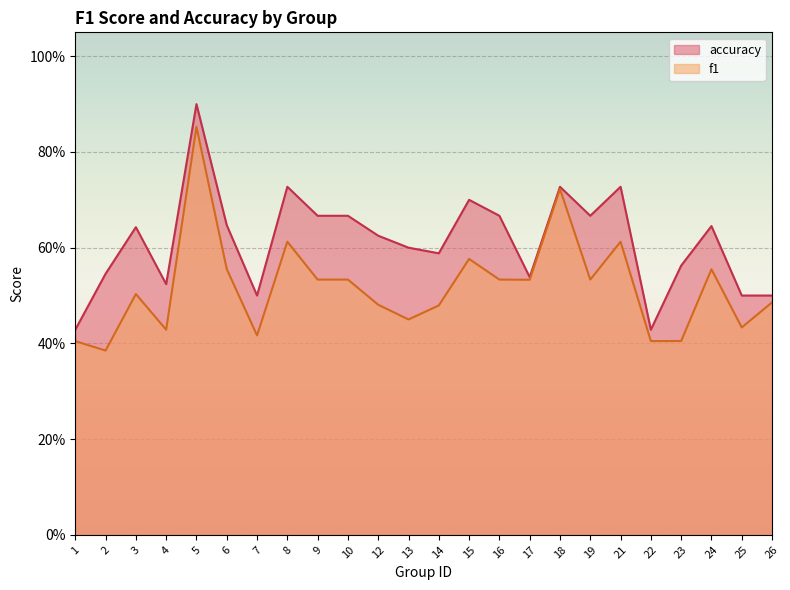

What is the difference between the highest and lowest values at 25?

0.1